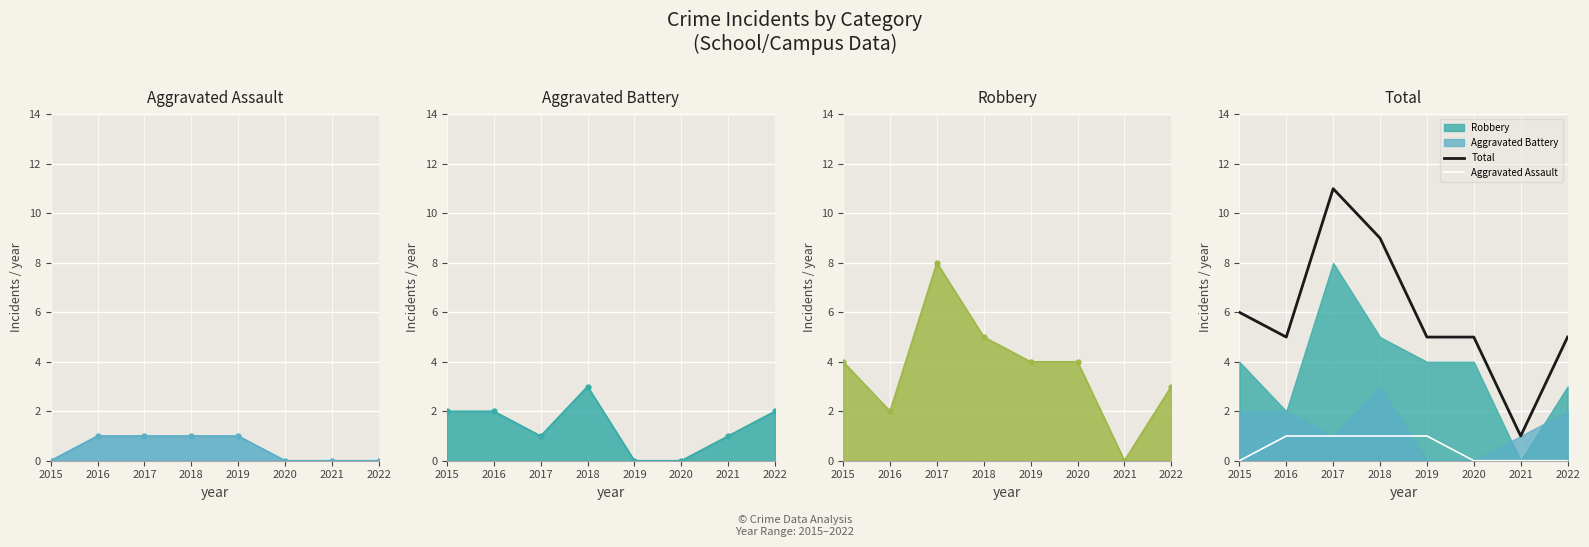

How many Total values are between 5 and 9?

6